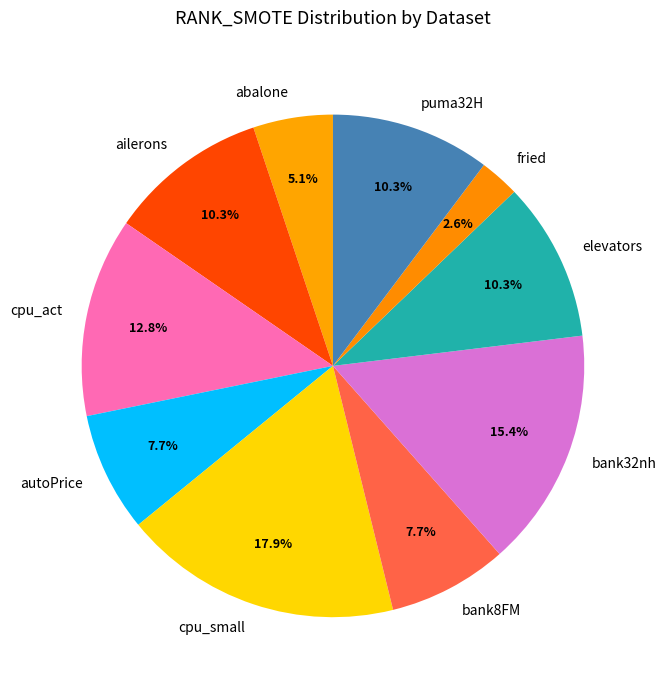

Which slice is the largest?

cpu_small